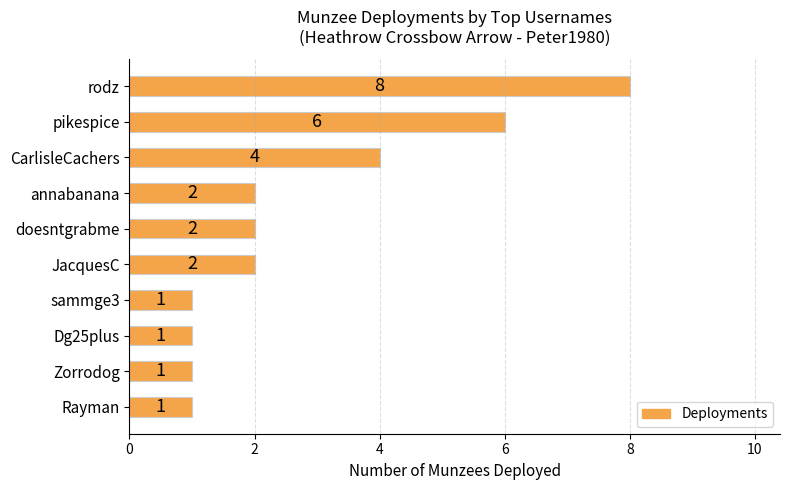

Where is the data nearest to the value 4?

CarlisleCachers